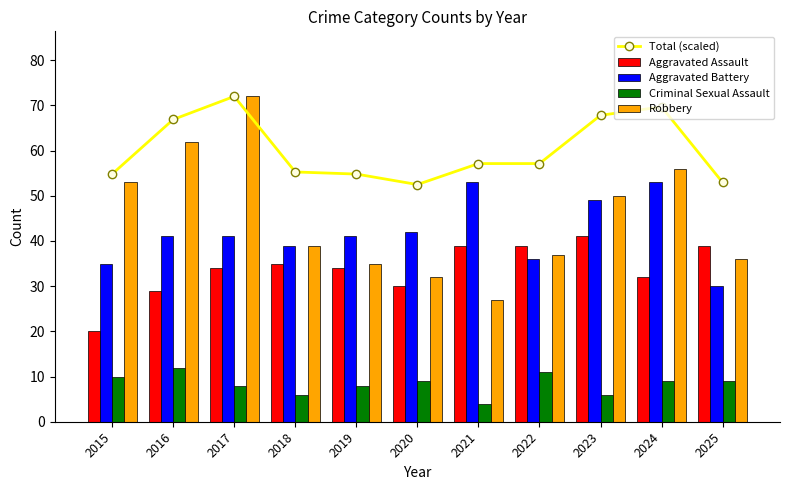

What is the spread (max minus min) of values at 2016?

54.9